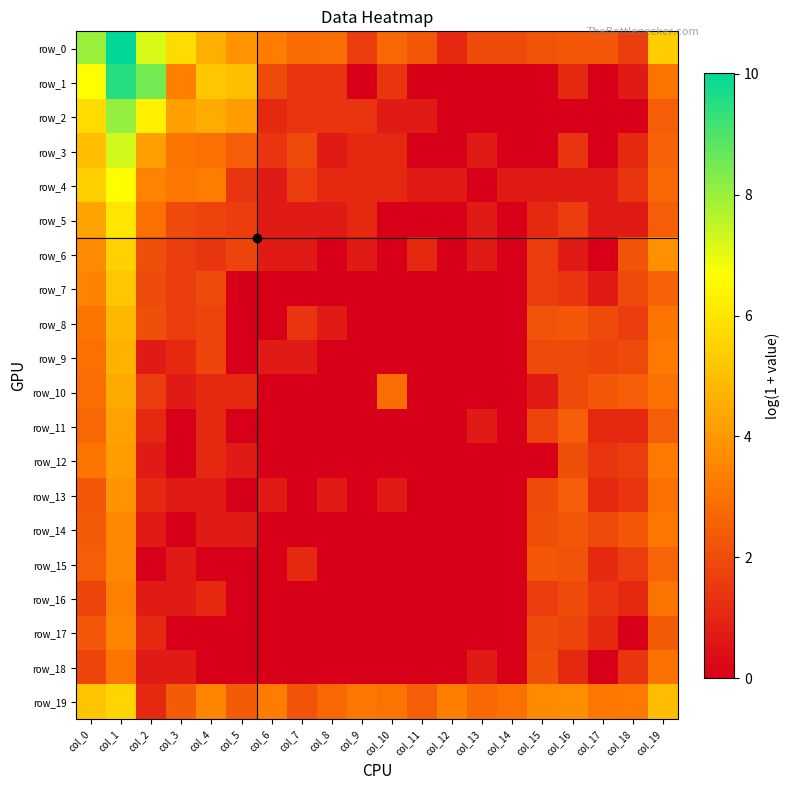

The row_1 series shows 0.0 at col_12. True or false?

True